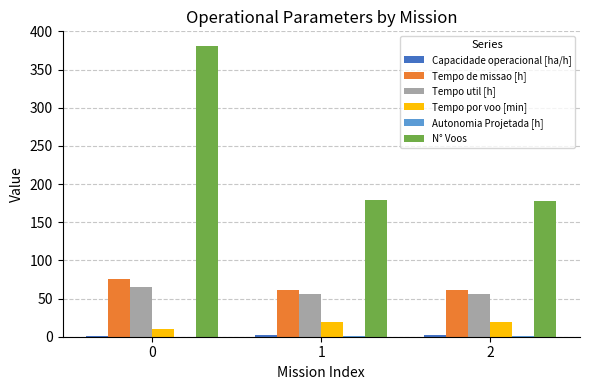

Does the chart contain stacked bars?

No